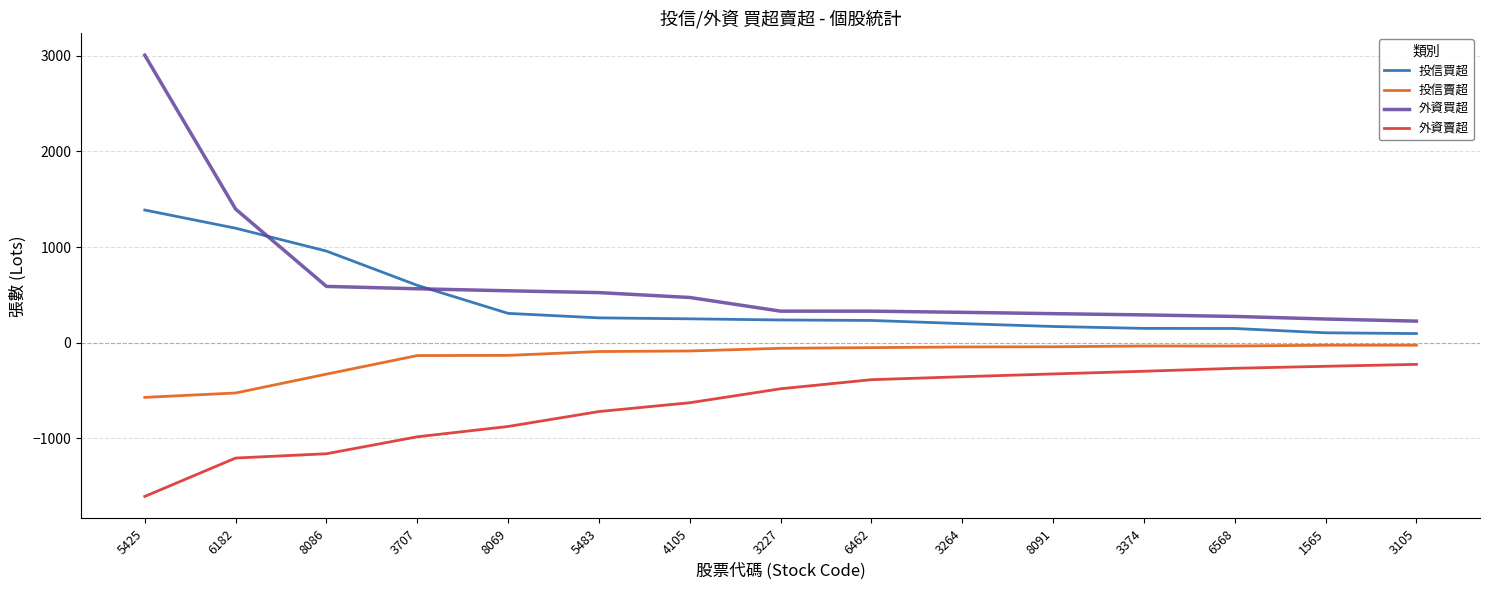

Is it true that 投信賣超 equals -42 at 8091?

True